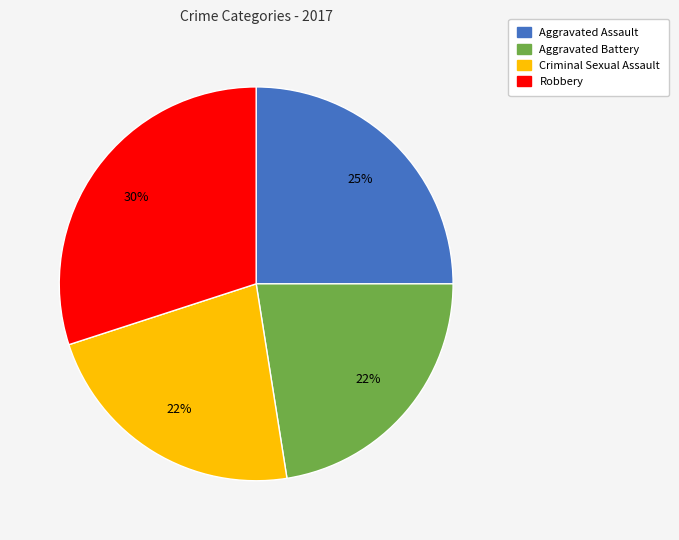

Do Aggravated Assault and Aggravated Battery together represent more than half of the pie?

No